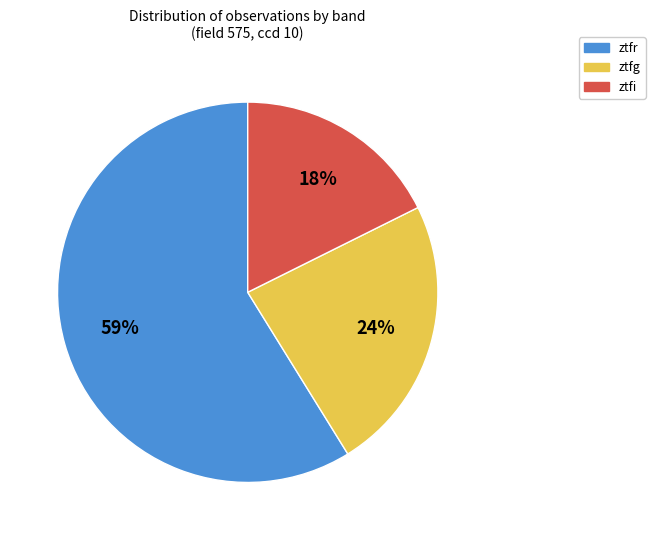

True or false: ztfr accounts for 69% of the total.

False